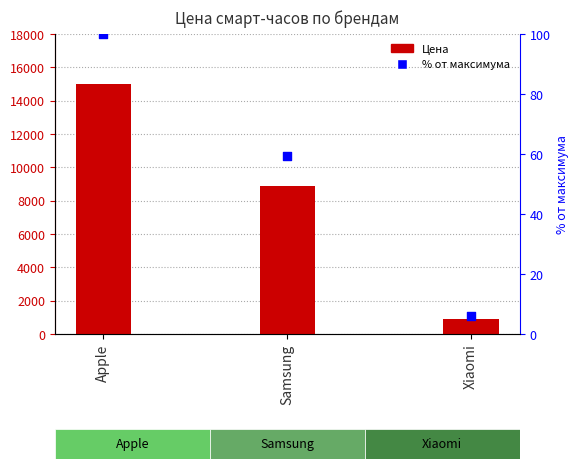

What is the total value across all series at Apple?

15100.0